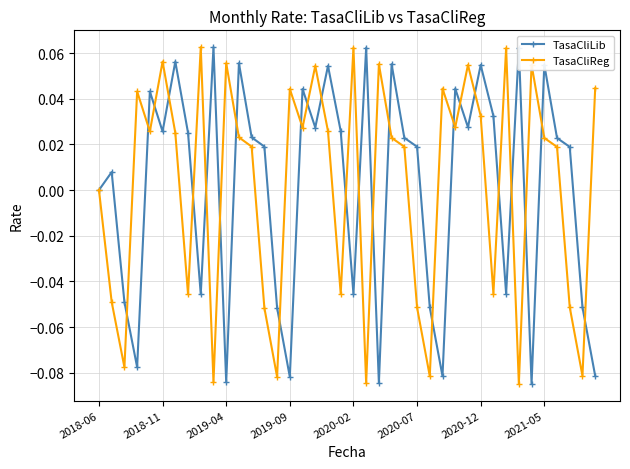

In TasaCliLib, how many points are higher than both neighbors (excluding endpoints)?

13